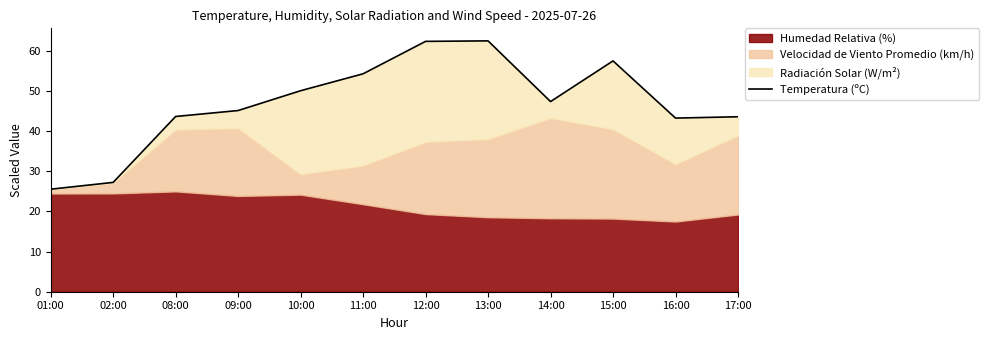

What is the greatest value displayed?

62.5